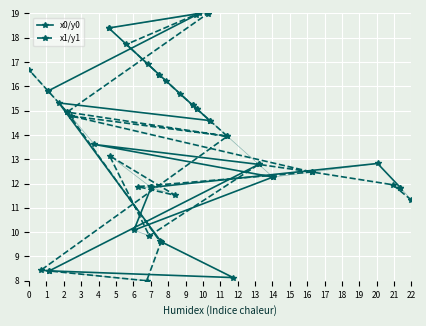

What is the spread (max minus min) of values at 2?

0.4